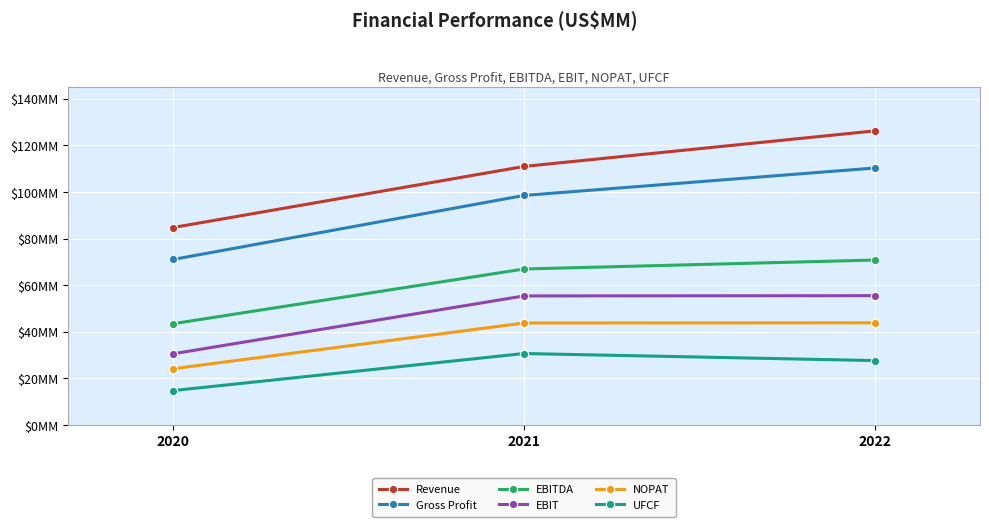

What are all the series names shown in the legend?

Revenue, Gross Profit, EBITDA, EBIT, NOPAT, UFCF